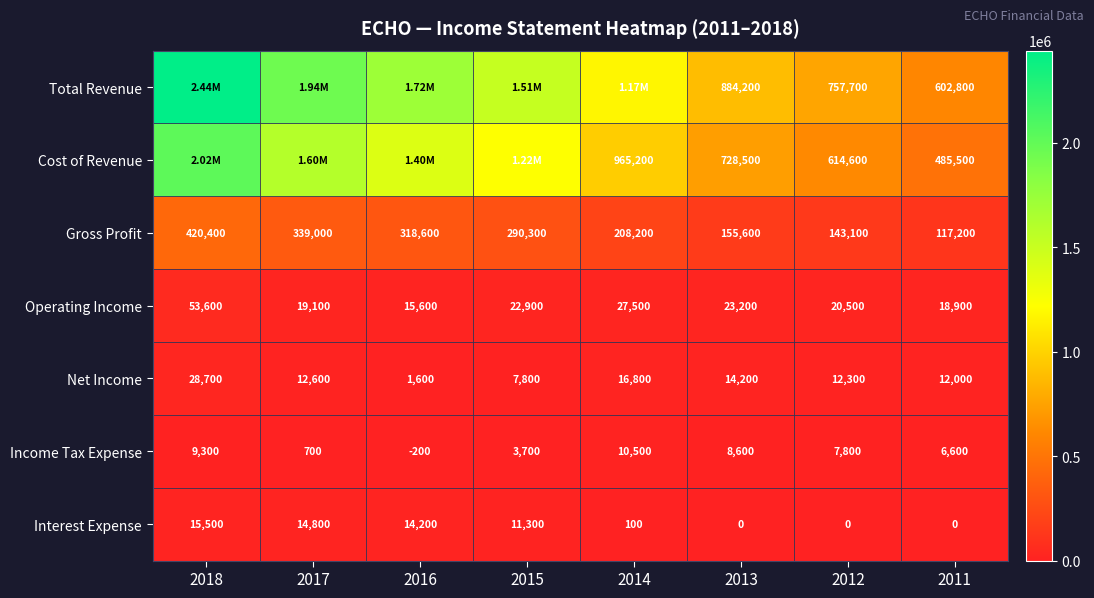

How many data points in Interest Expense are less than 11300?

4